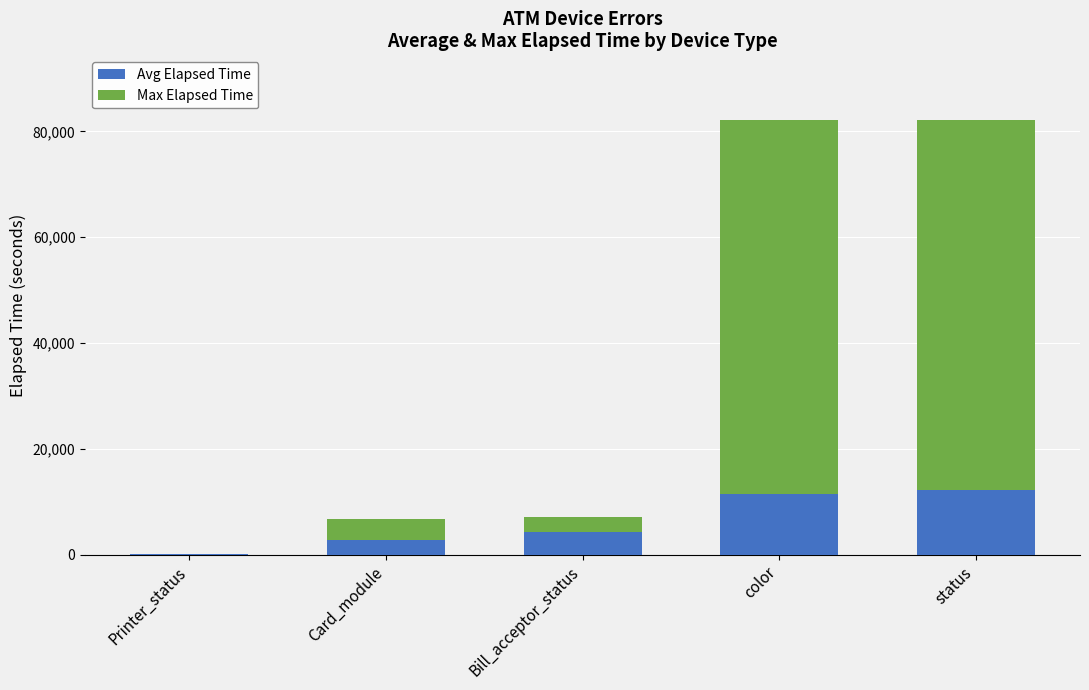

How many categories are shown in the chart?

5